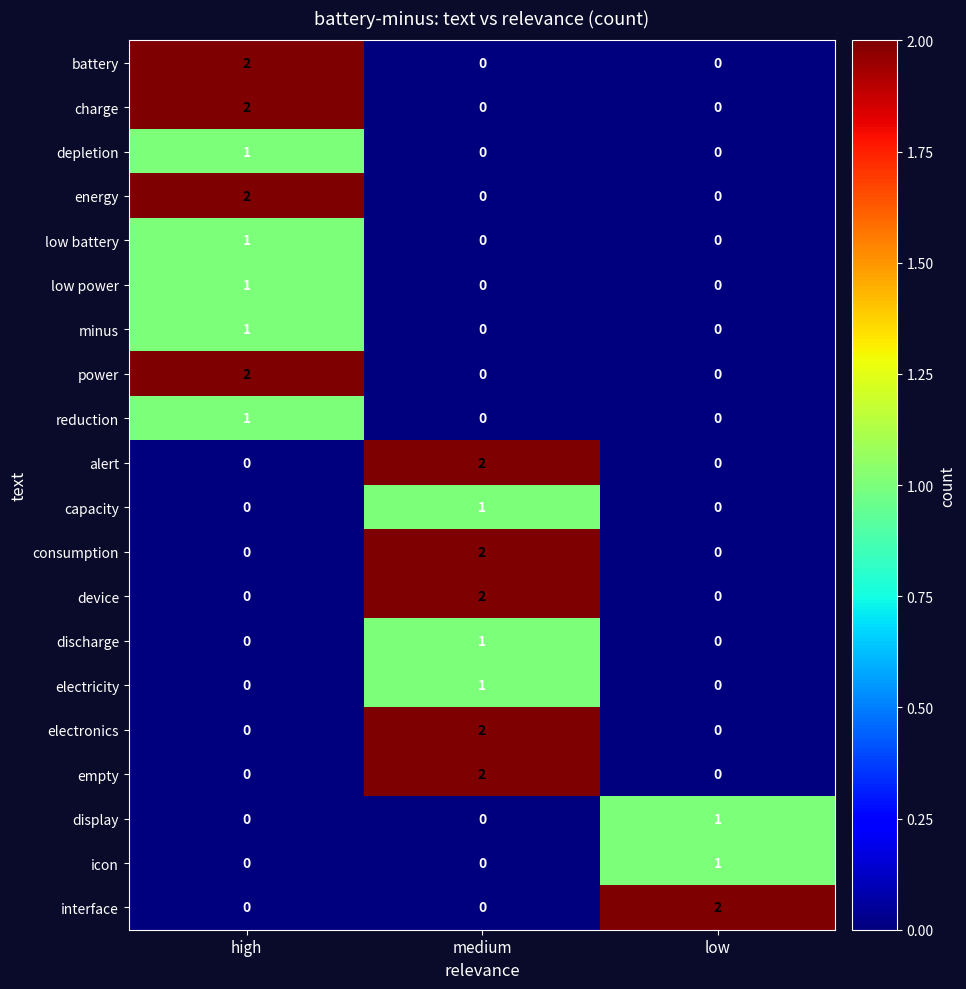

How many alert values are between 0 and 2?

3